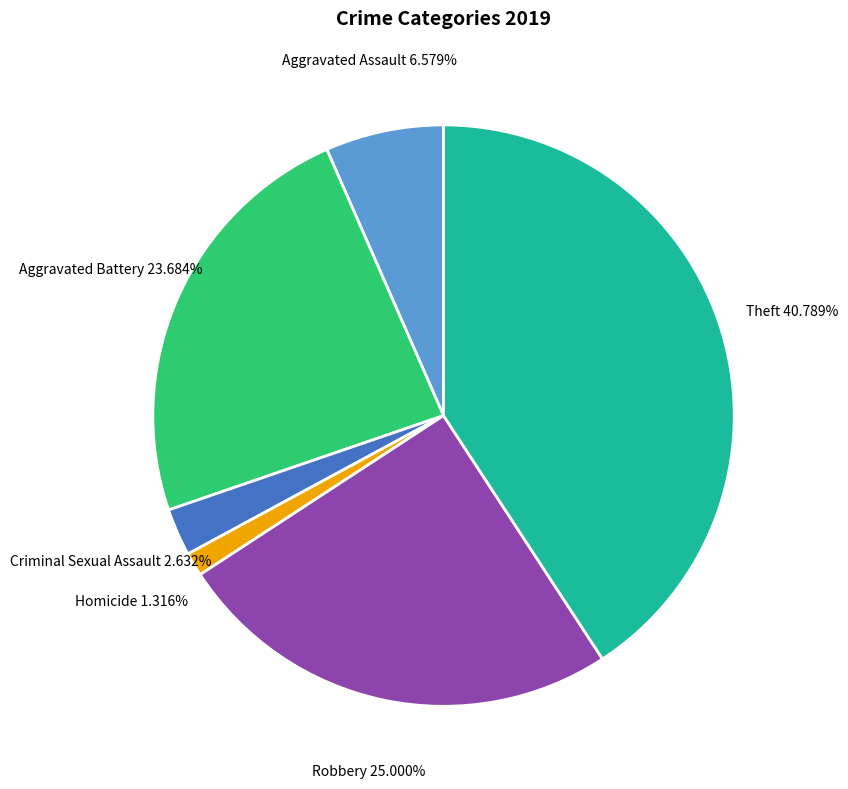

Does Robbery represent more than half of the total?

No